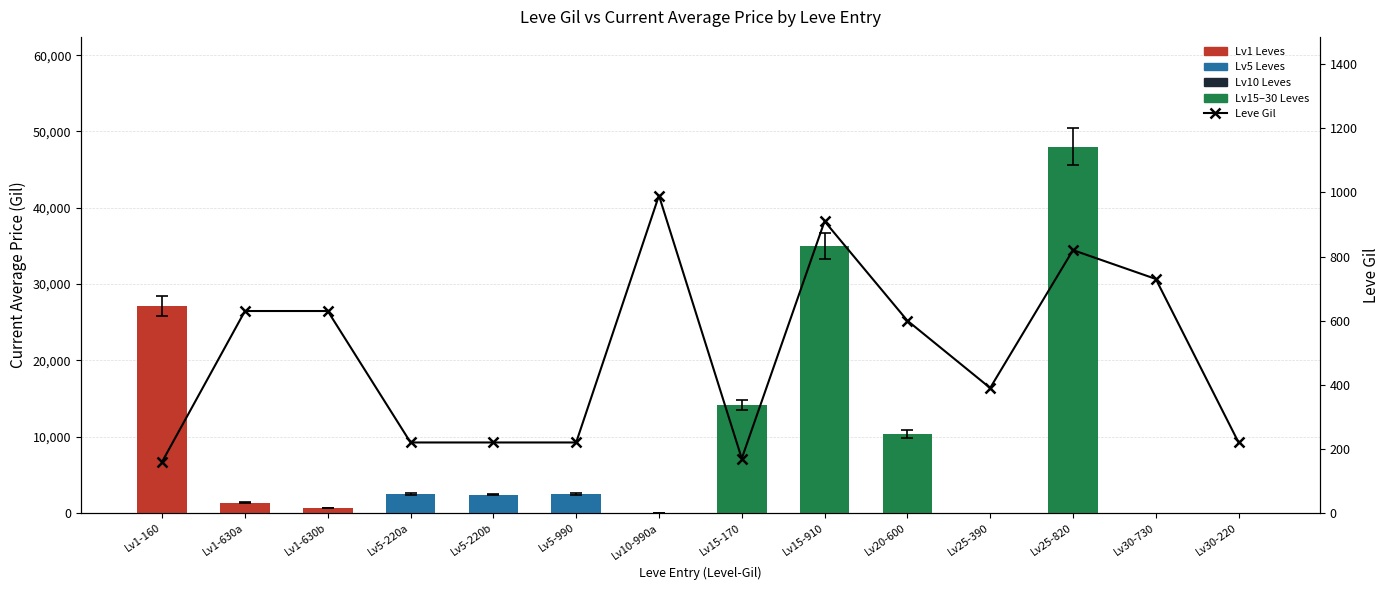

Reading left to right, transcribe all the data shown in this chart.

Lv1-160=160	Lv1-630a=630	Lv1-630b=630	Lv5-220a=220	Lv5-220b=220	Lv5-990=220	Lv10-990a=990	Lv15-170=170	Lv15-910=910	Lv20-600=600	Lv25-390=390	Lv25-820=820	Lv30-730=730	Lv30-220=220